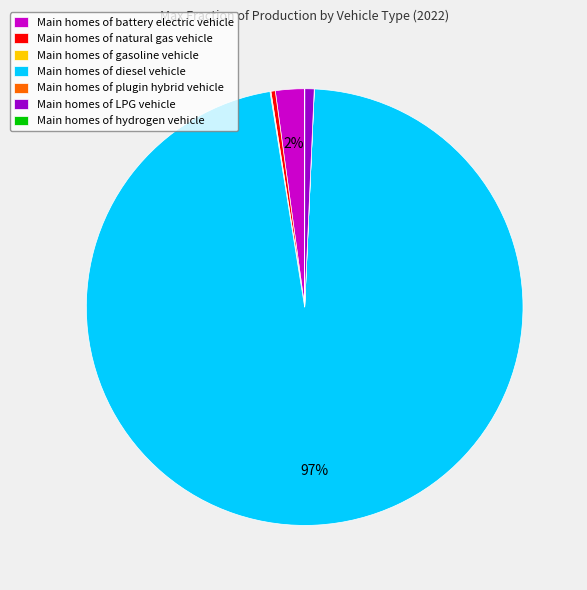

Is there any slice that represents more than half of the pie?

Yes